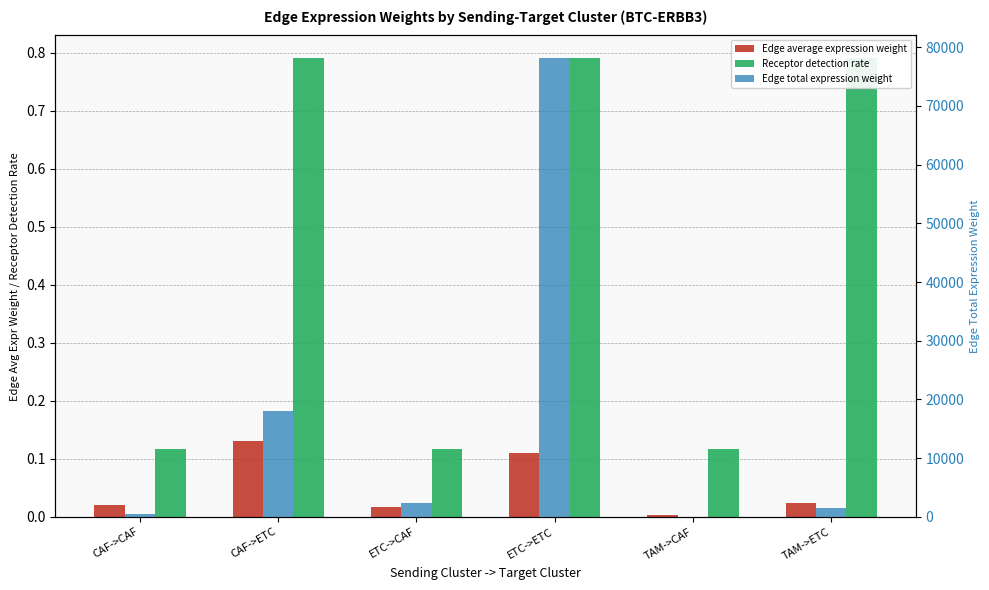

What is the spread (max minus min) of values at TAM->ETC?

1490.2